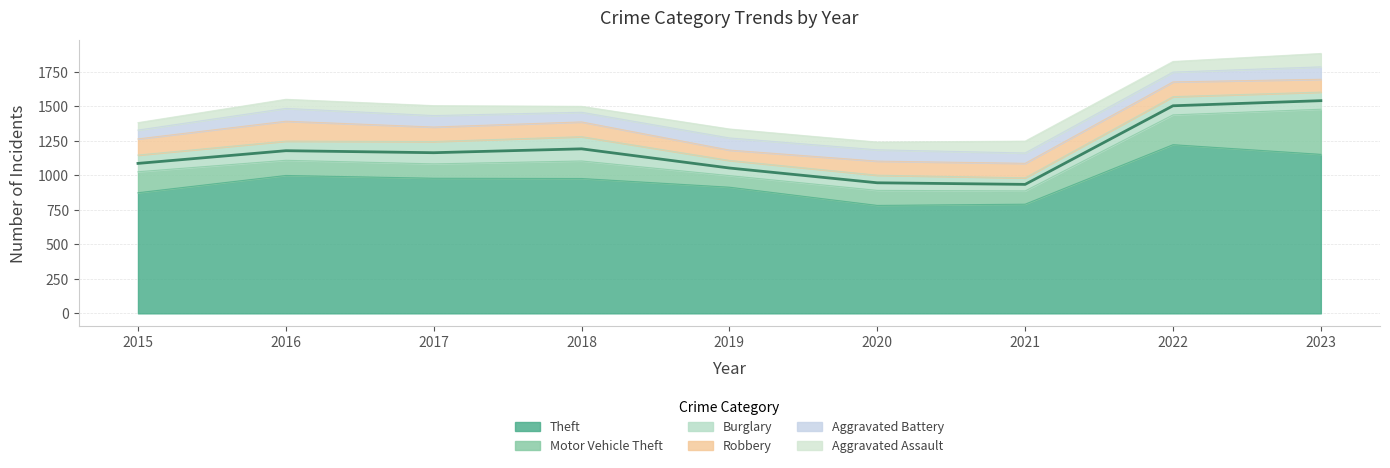

Reading left to right, what are all the values shown in this chart?

Theft: 874	999	979	977	914	782	791	1222	1152
Motor Vehicle Theft: 152	110	104	127	84	109	96	216	327
Burglary: 121	139	162	176	110	110	95	132	124
Robbery: 117	144	105	107	75	102	105	107	93
Aggravated Battery: 64	93	83	70	88	82	75	71	90
Aggravated Assault: 54	66	72	43	65	56	86	77	97